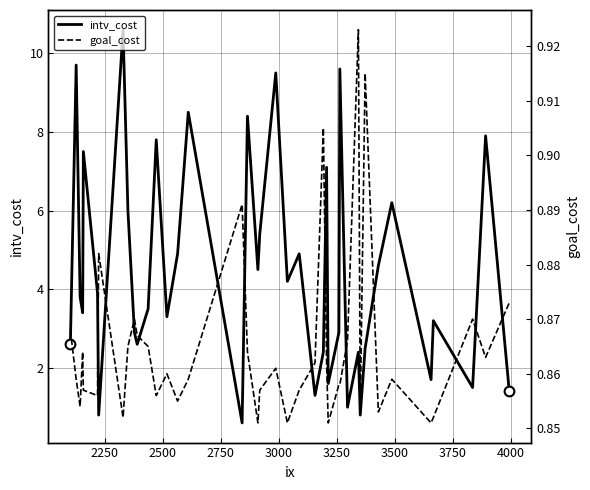

What is the maximum value for intv_cost?

10.6